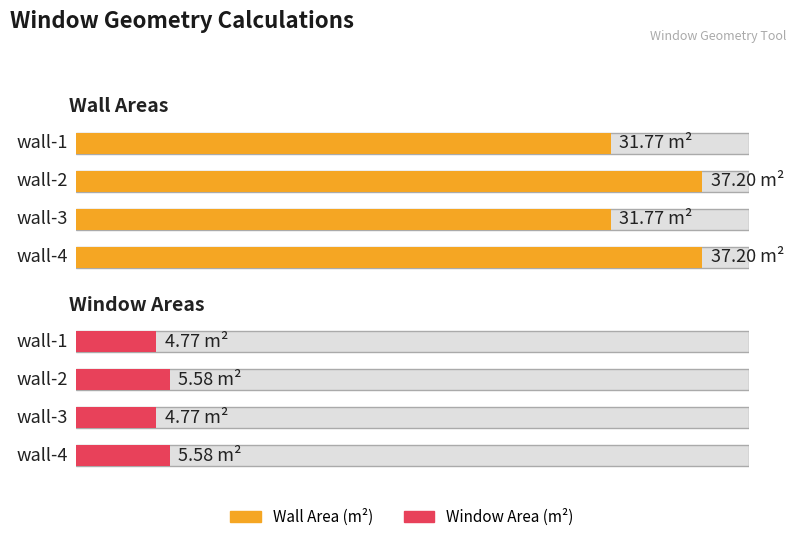

The Wall Area (m²) series shows 37.2 at wall-4. True or false?

True